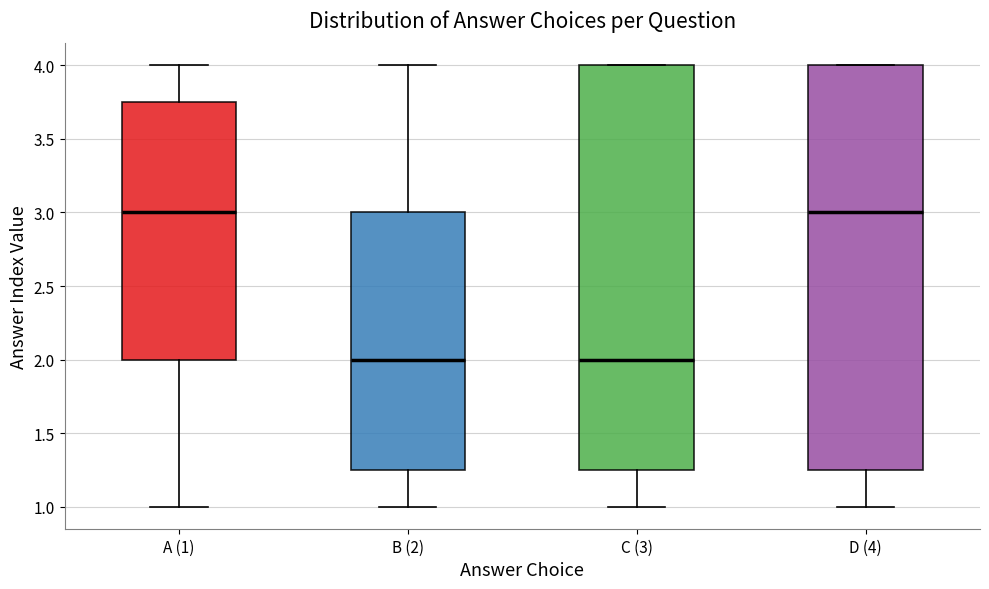

Reading left to right, read every box against the y-axis: the position of its median line, the range the box covers, and the ends of its whiskers. The values are not printed on the chart, so give them approximately, as read against the axis.

A (1): median 3.00, box 2.00 to 3.75, whiskers 1.00 to 4.00
B (2): median 2.00, box 1.25 to 3.00, whiskers 1.00 to 4.00
C (3): median 2.00, box 1.25 to 4.00, whiskers 1.00 to 4.00
D (4): median 3.00, box 1.25 to 4.00, whiskers 1.00 to 4.00